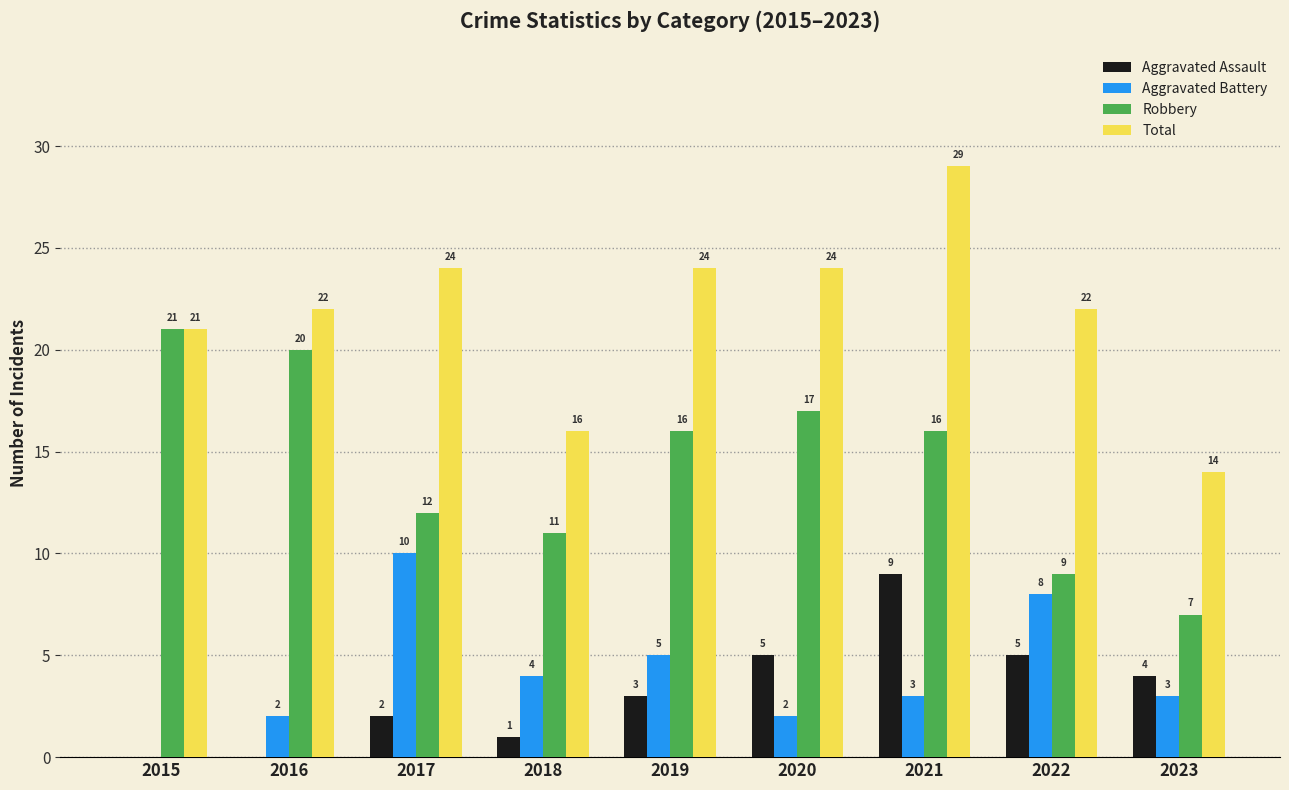

How many series are shown in this chart?

4